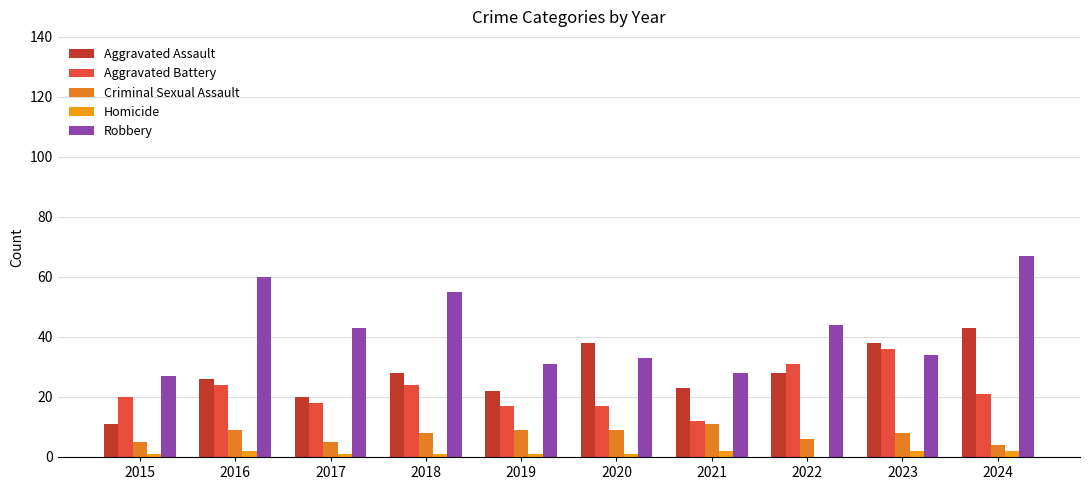

What value does the Aggravated Battery series have at 2023?

36